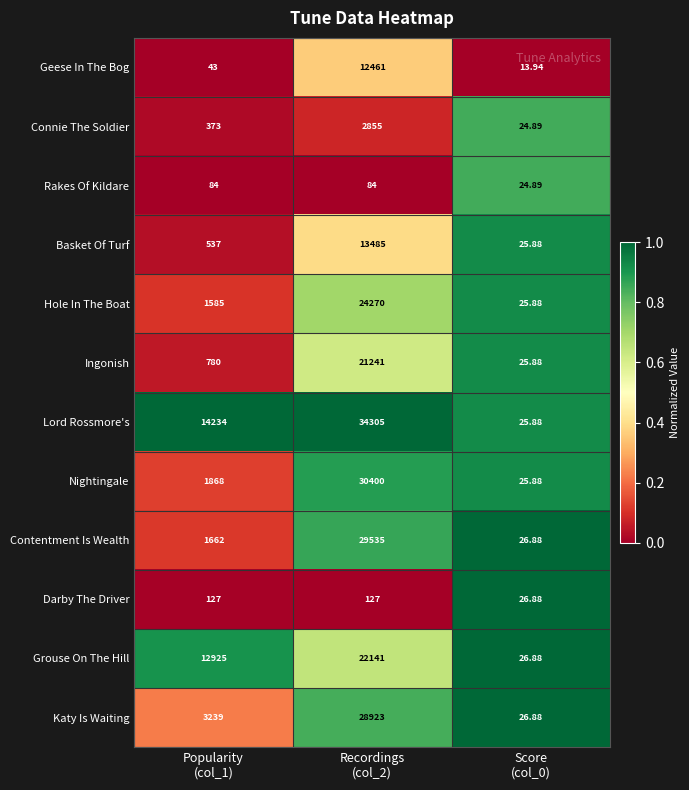

Count the number of categories in the chart.

3